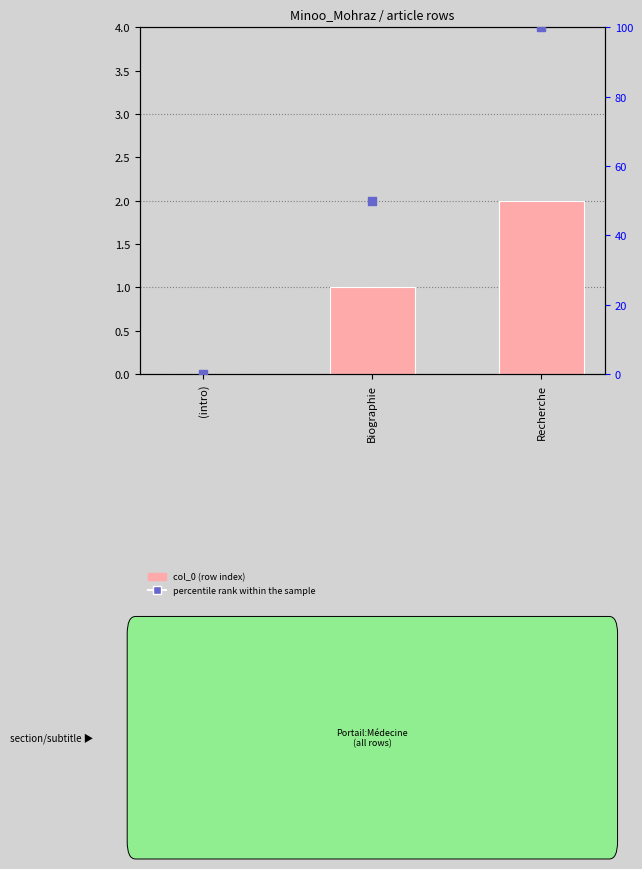

At which category is the sum across all series the highest?

Recherche